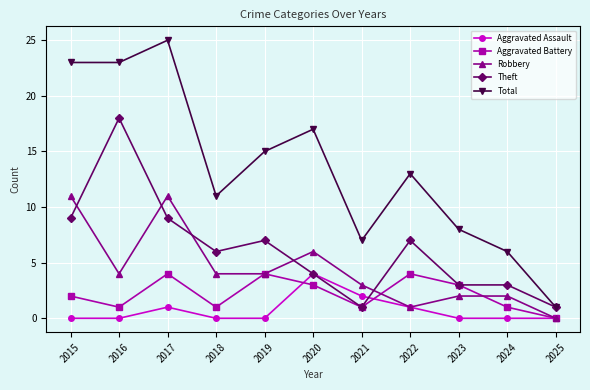

What is the sum of all Total values?

149